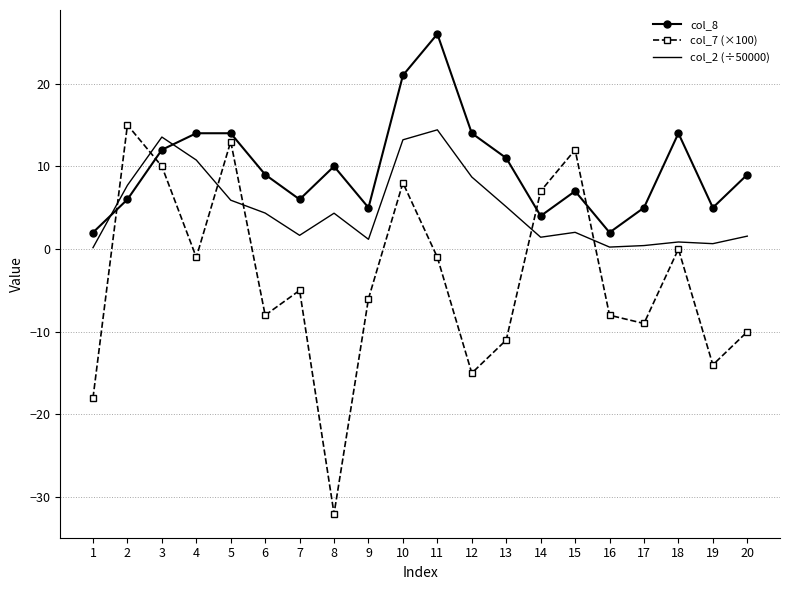

What is the difference between the col_7 (×100) values at 1 and 9?

12.0